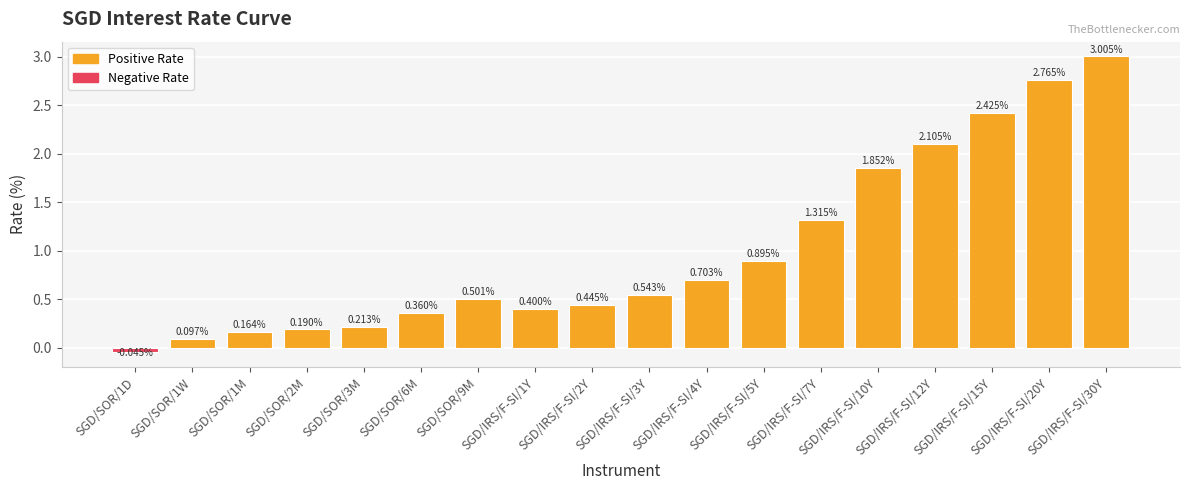

List the labels in order of value, largest first.

SGD/IRS/F-SI/30Y, SGD/IRS/F-SI/20Y, SGD/IRS/F-SI/15Y, SGD/IRS/F-SI/12Y, SGD/IRS/F-SI/10Y, SGD/IRS/F-SI/7Y, SGD/IRS/F-SI/5Y, SGD/IRS/F-SI/4Y, SGD/IRS/F-SI/3Y, SGD/SOR/9M, SGD/IRS/F-SI/2Y, SGD/IRS/F-SI/1Y, SGD/SOR/6M, SGD/SOR/3M, SGD/SOR/2M, SGD/SOR/1M, SGD/SOR/1W, SGD/SOR/1D